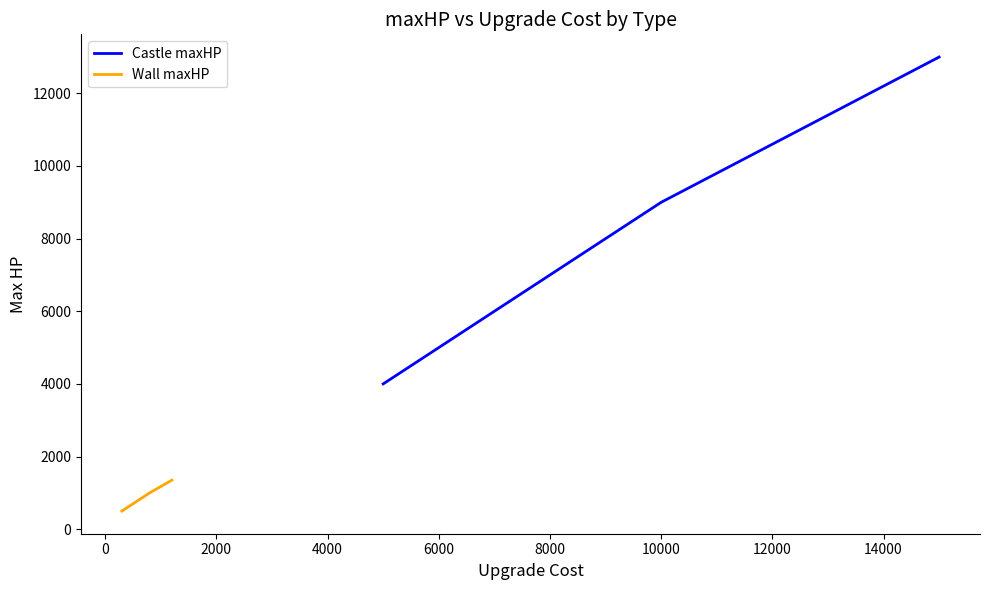

What is the minimum value for Wall maxHP?

500